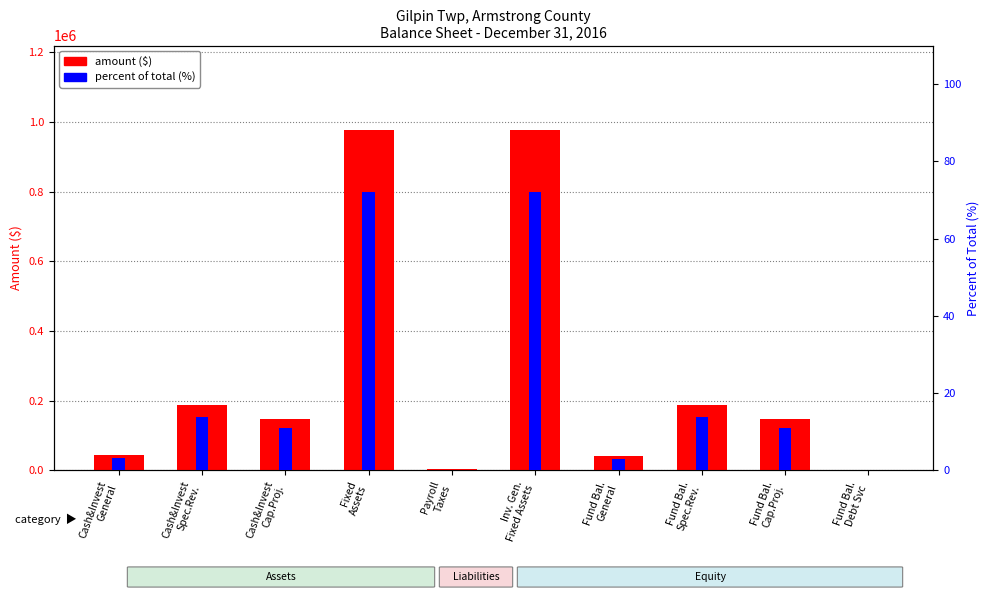

Reading left to right, what are all the values shown in this chart?

amount ($): 43544.0	187205.0	148034.0	975810.0	3146.0	975810.0	40398.0	187205.0	148034.0	0.0
percent of total (%): 3.2	13.8	10.9	72.0	0.2	72.0	3.0	13.8	10.9	0.0